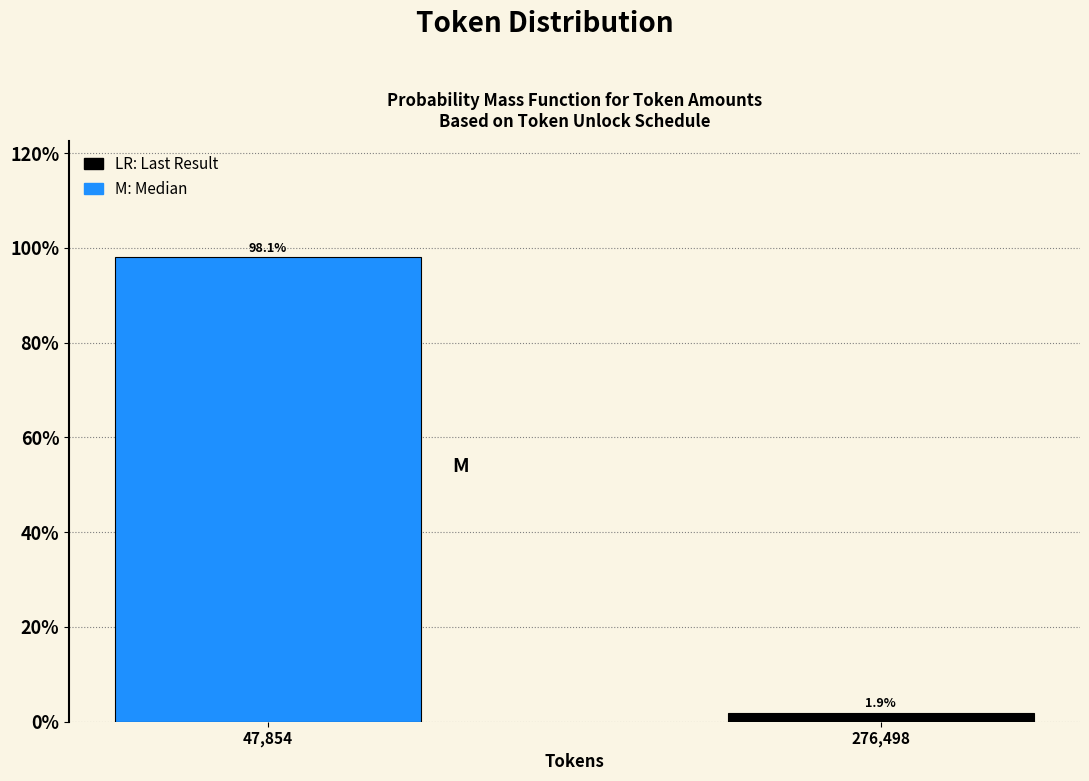

Reading left to right, list all the values displayed in this chart.

98.1	1.9